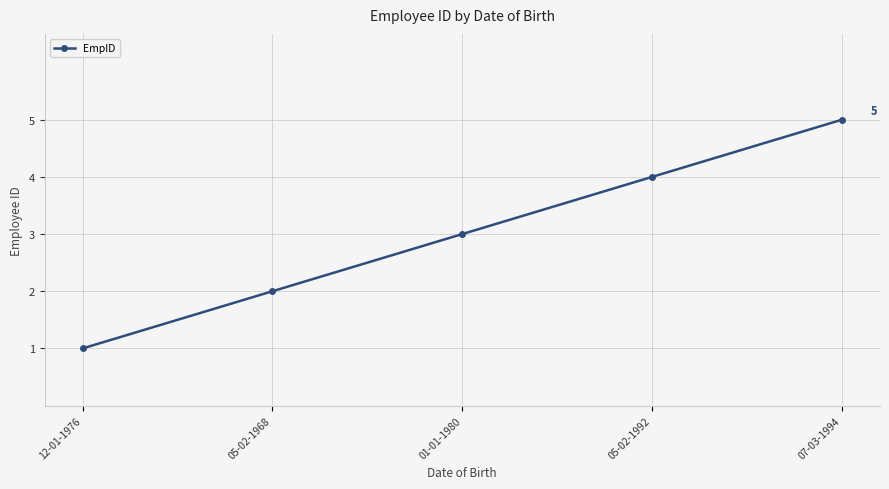

The chart shows a value of 5 at 07-03-1994. True or false?

True